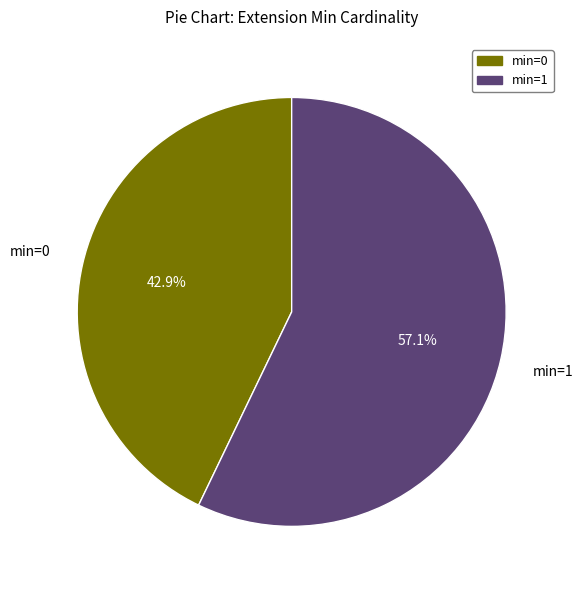

Is there a majority slice in this chart?

Yes